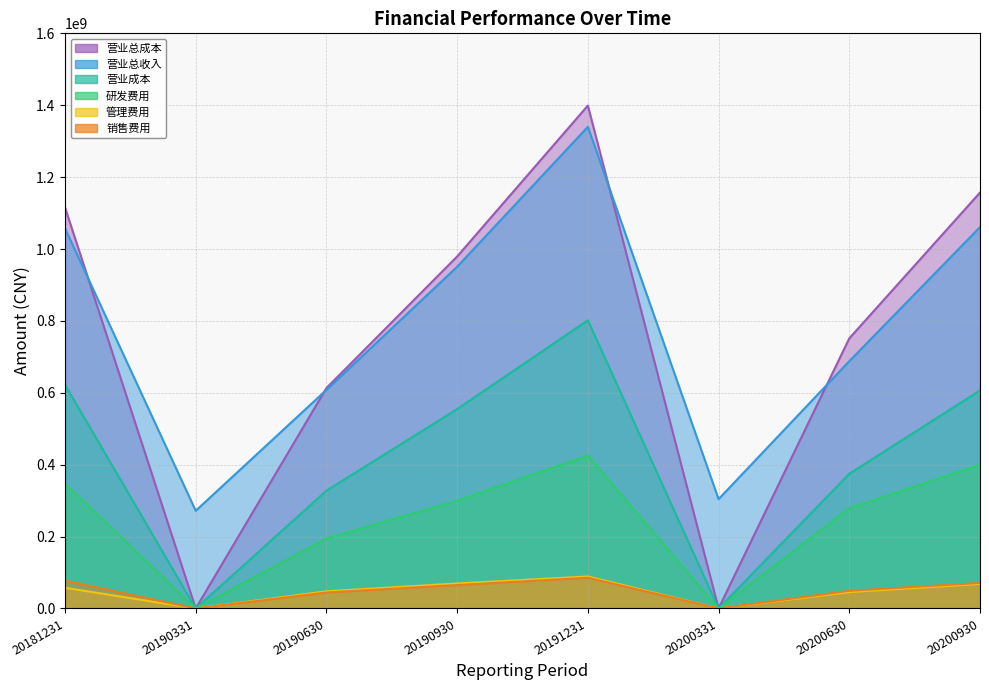

What is the value of the 管理费用 point at the 1st from the left?

57596505.8